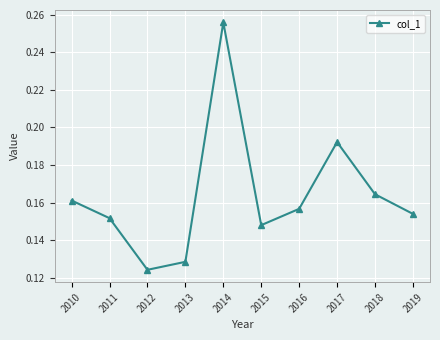

How many interior local peaks (higher than both neighbors) does the data have?

2